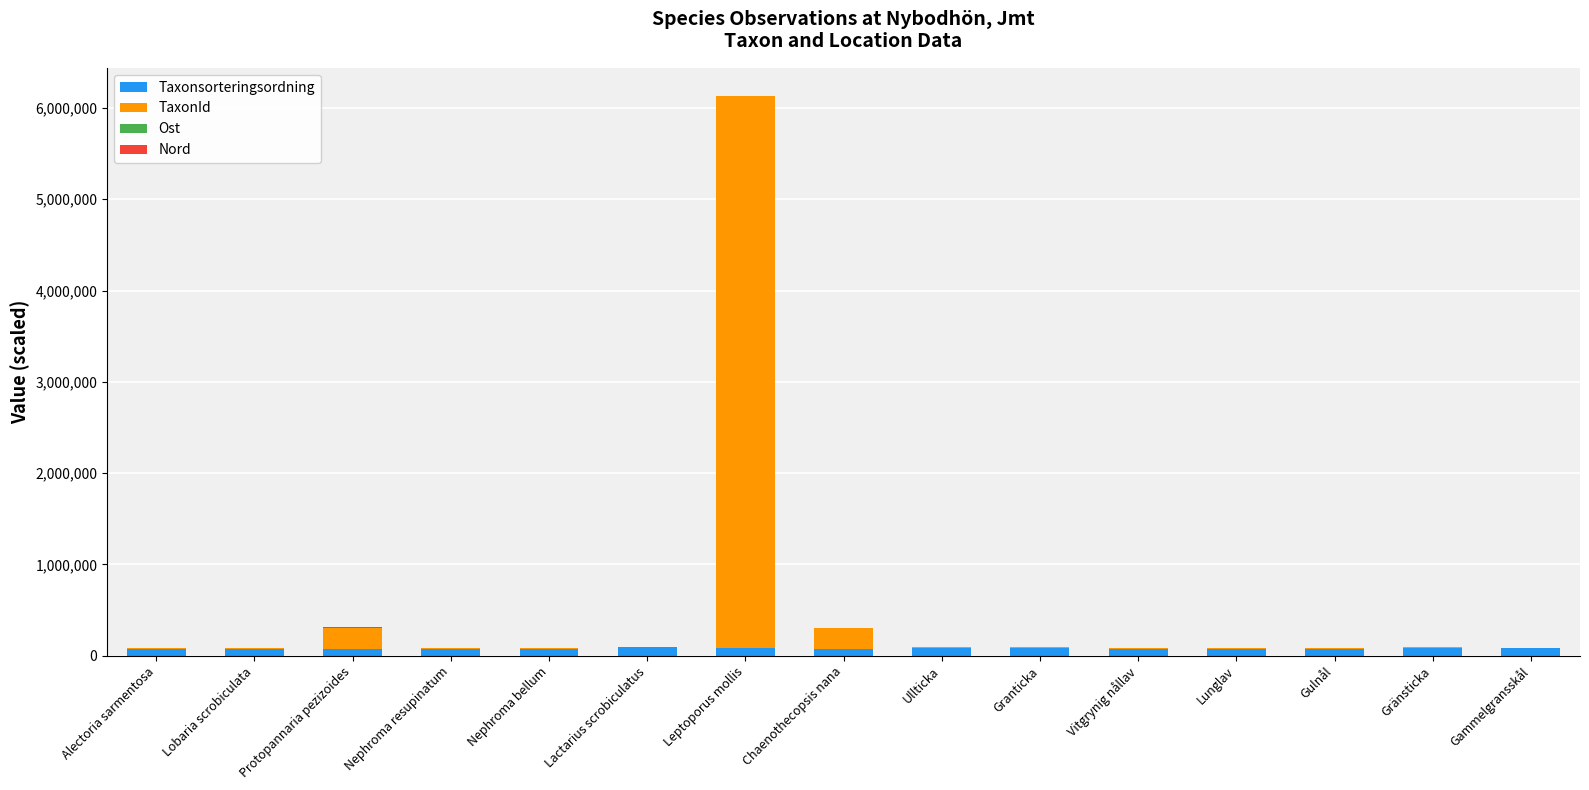

At which category is the sum across all series the highest?

Leptoporus mollis